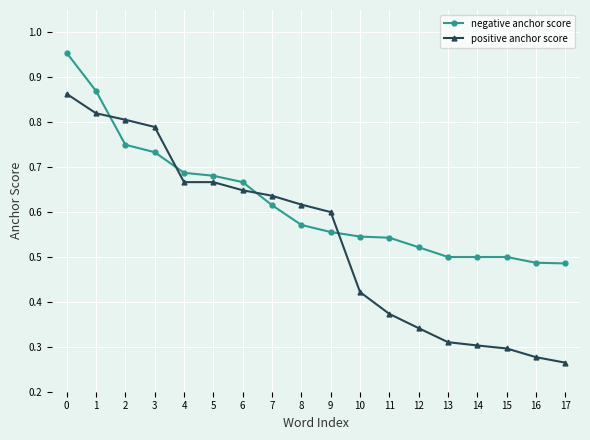

What is the total value across all series at 0?

1.8